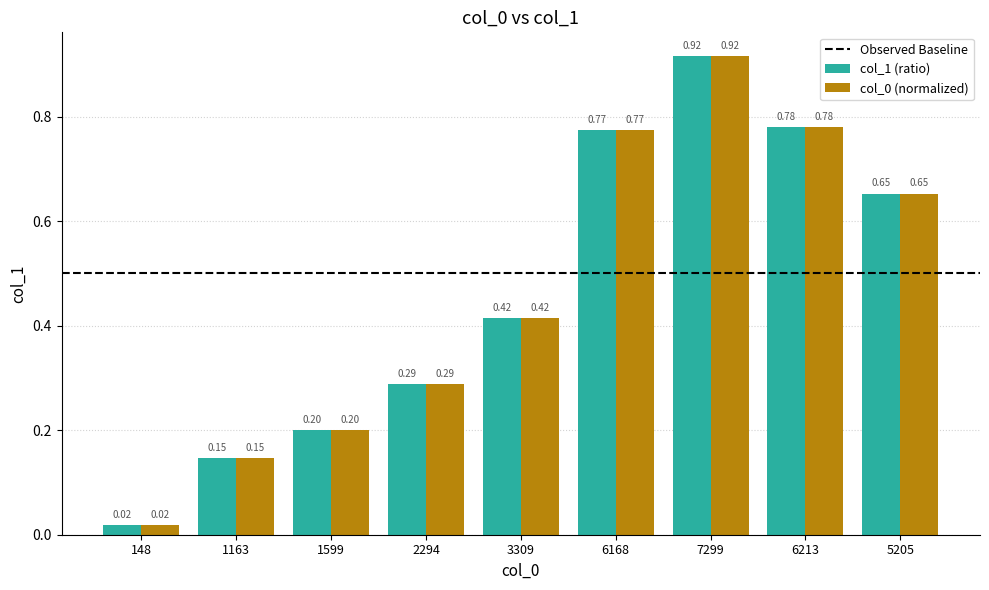

What is the sum of all col_0 (normalized) values?

4.2